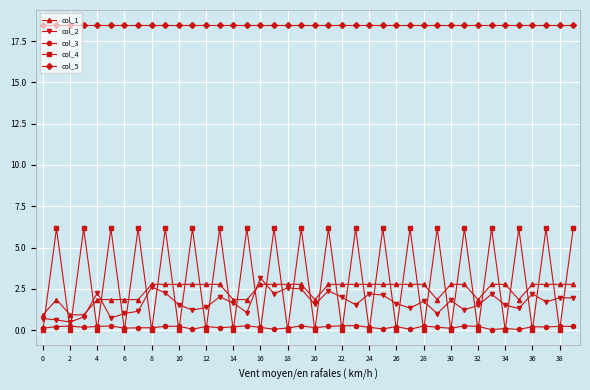

What is the highest value of the col_4 series?

6.2